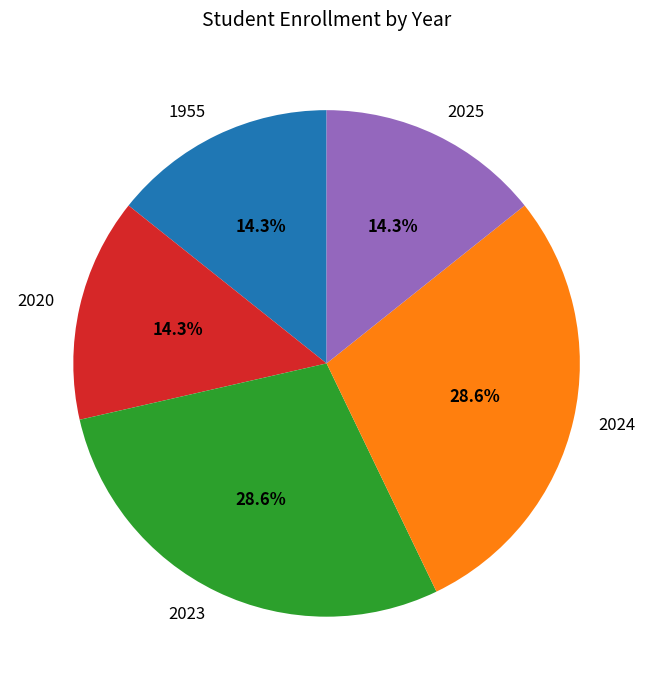

Is there a majority slice in this chart?

No